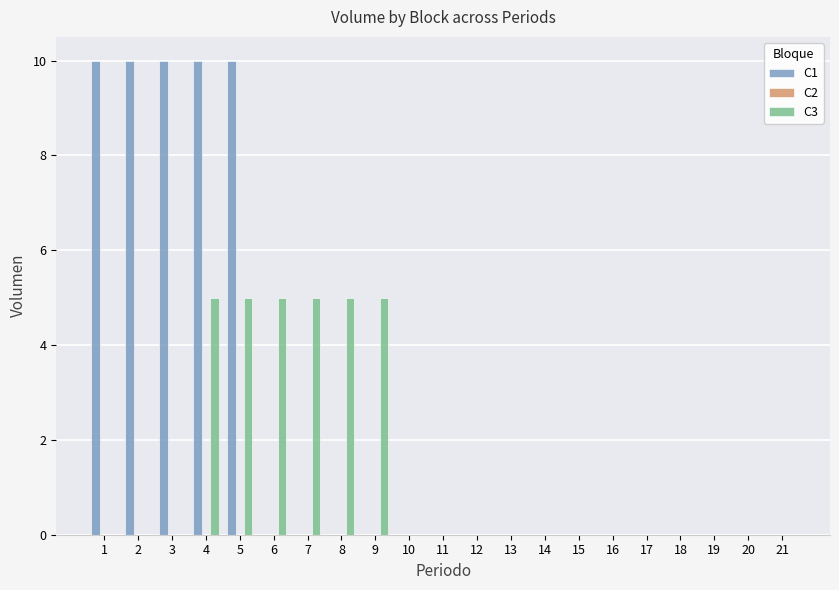

What is the total value across all series at 8?

5